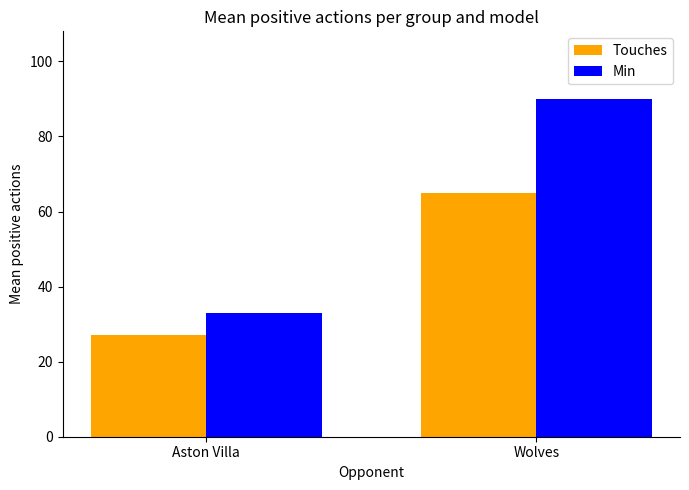

What is the total value across all series at Aston Villa?

60